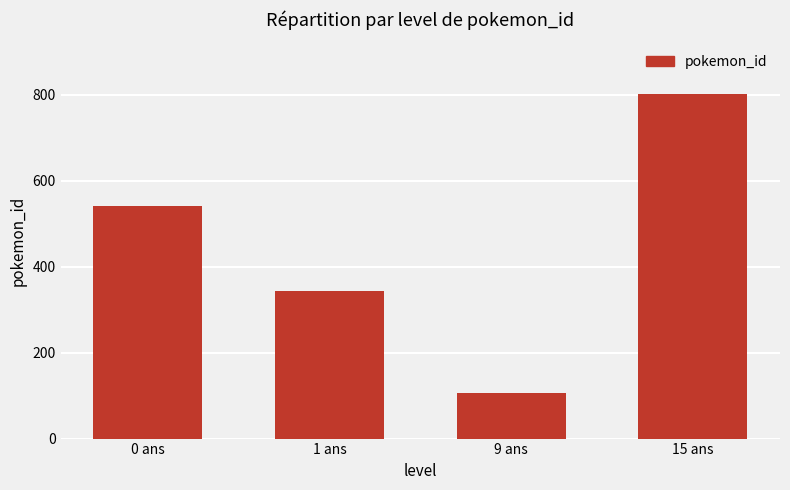

Which label corresponds to the largest value in the chart?

15 ans